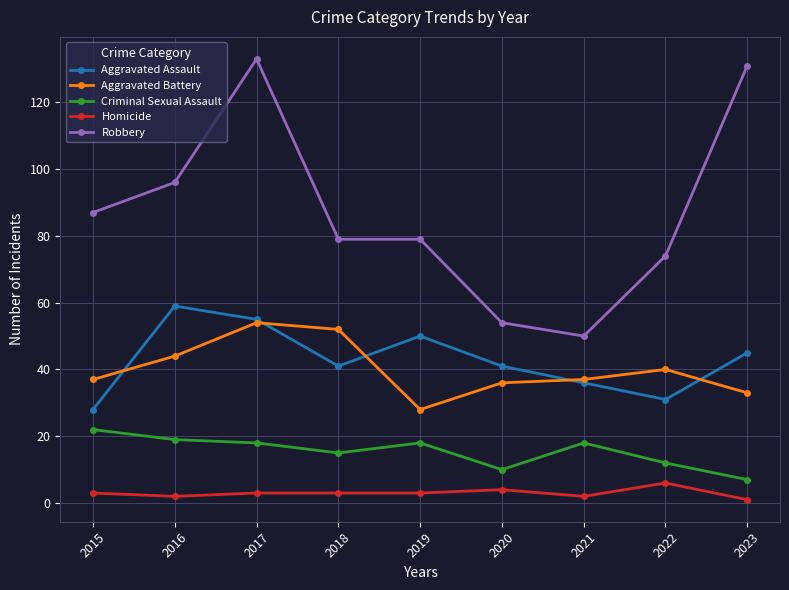

Reading left to right, extract all data points from this chart.

Aggravated Assault: 2015=28	2016=59	2017=55	2018=41	2019=50	2020=41	2021=36	2022=31	2023=45
Aggravated Battery: 2015=37	2016=44	2017=54	2018=52	2019=28	2020=36	2021=37	2022=40	2023=33
Criminal Sexual Assault: 2015=22	2016=19	2017=18	2018=15	2019=18	2020=10	2021=18	2022=12	2023=7
Homicide: 2015=3	2016=2	2017=3	2018=3	2019=3	2020=4	2021=2	2022=6	2023=1
Robbery: 2015=87	2016=96	2017=133	2018=79	2019=79	2020=54	2021=50	2022=74	2023=131